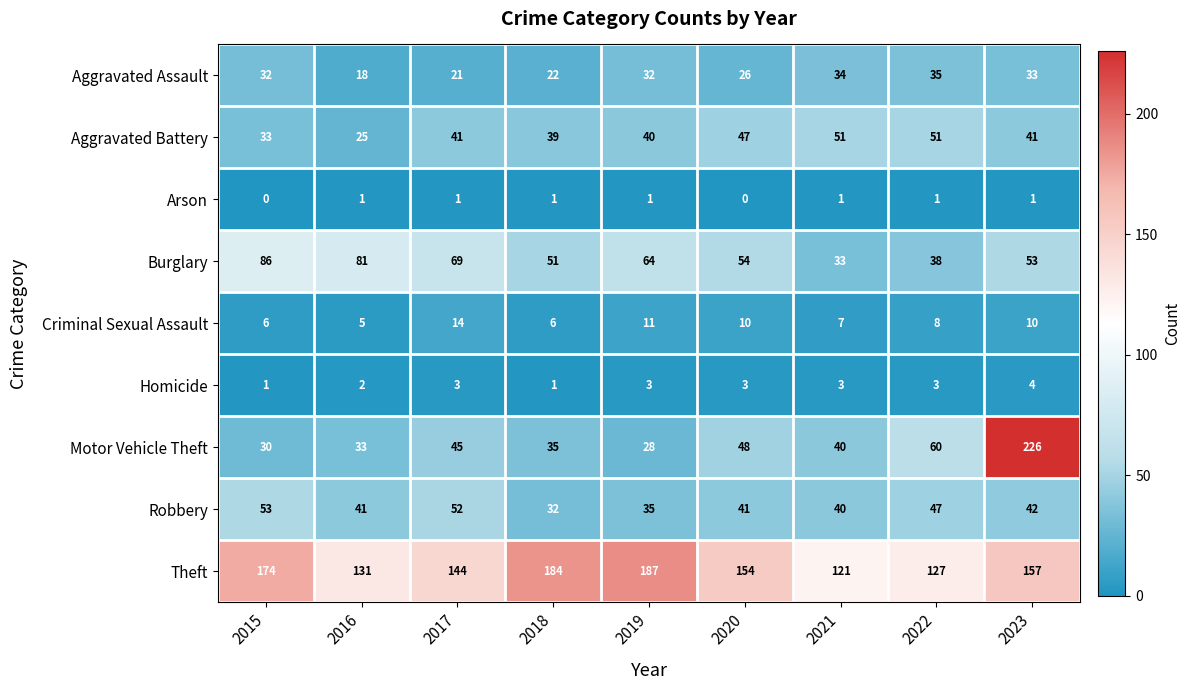

Which series has the largest total across all categories?

Theft